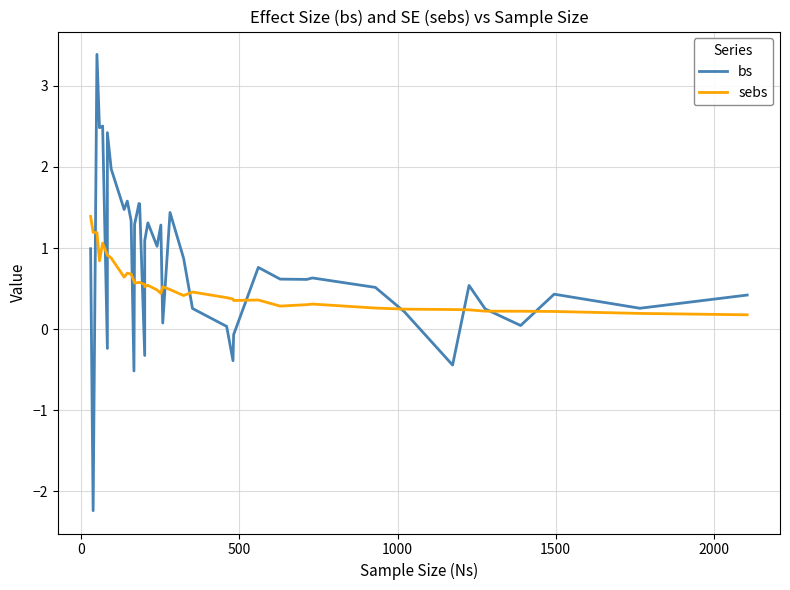

How many lines are shown in the chart?

2